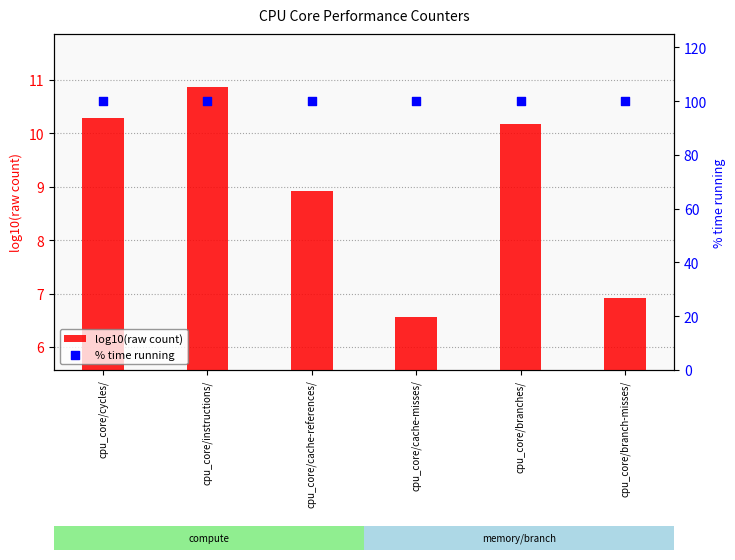

What is the total value across all series at cpu_core/cache-misses/?

106.6